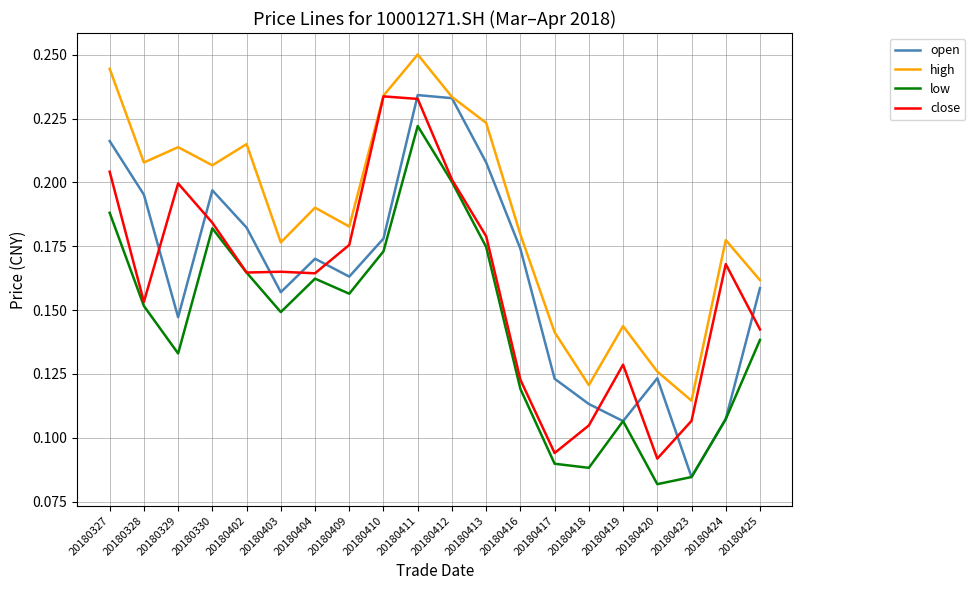

Which label corresponds to the largest value in the chart?

20180411